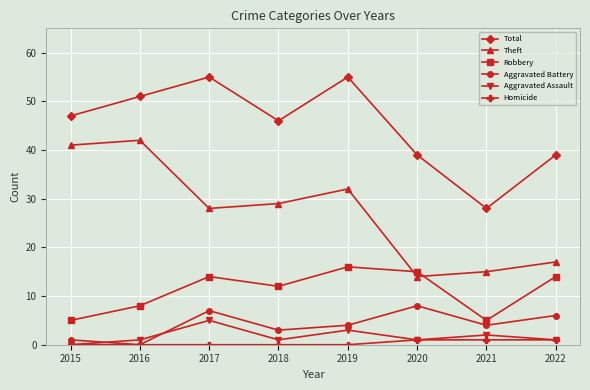

Where is Aggravated Assault nearest to the value 2?

2021